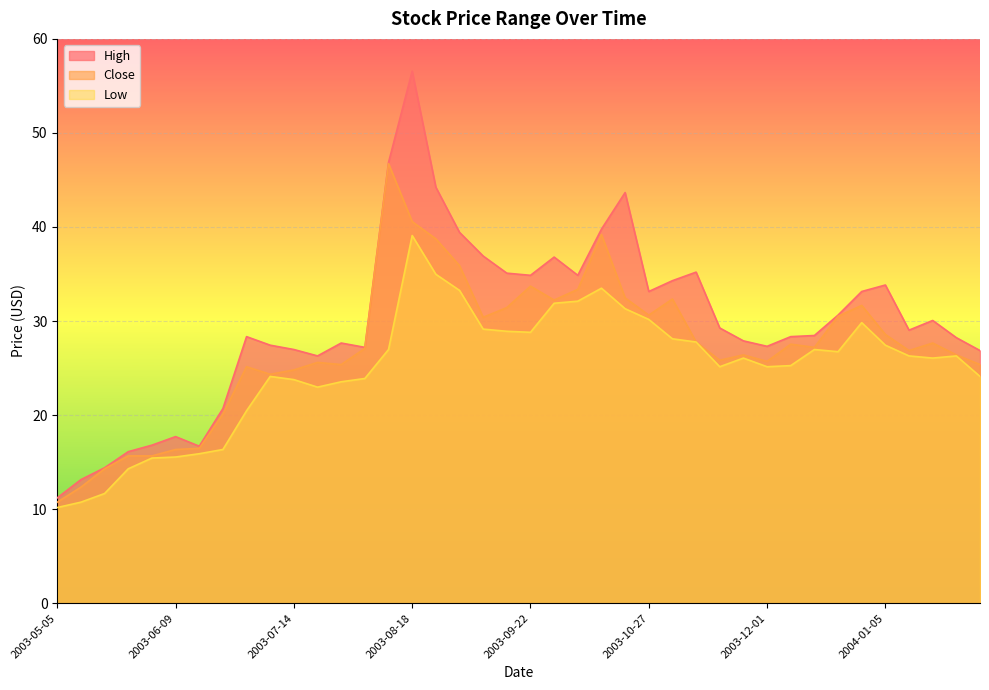

True or false: Low and High cross at least once.

False